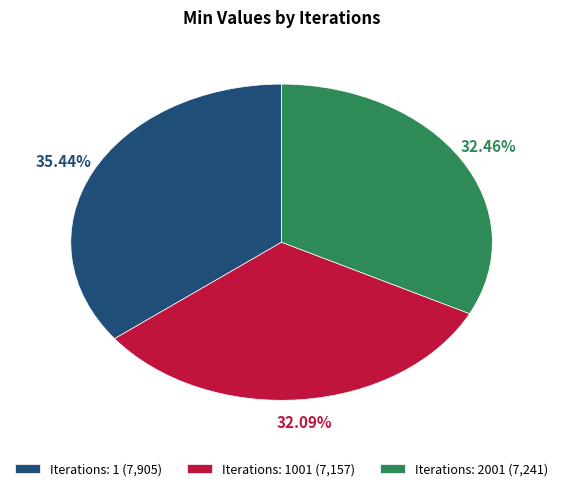

Approximately how many times larger is the value at Iterations: 1 (7,905) compared to Iterations: 2001 (7,241)?

1.1